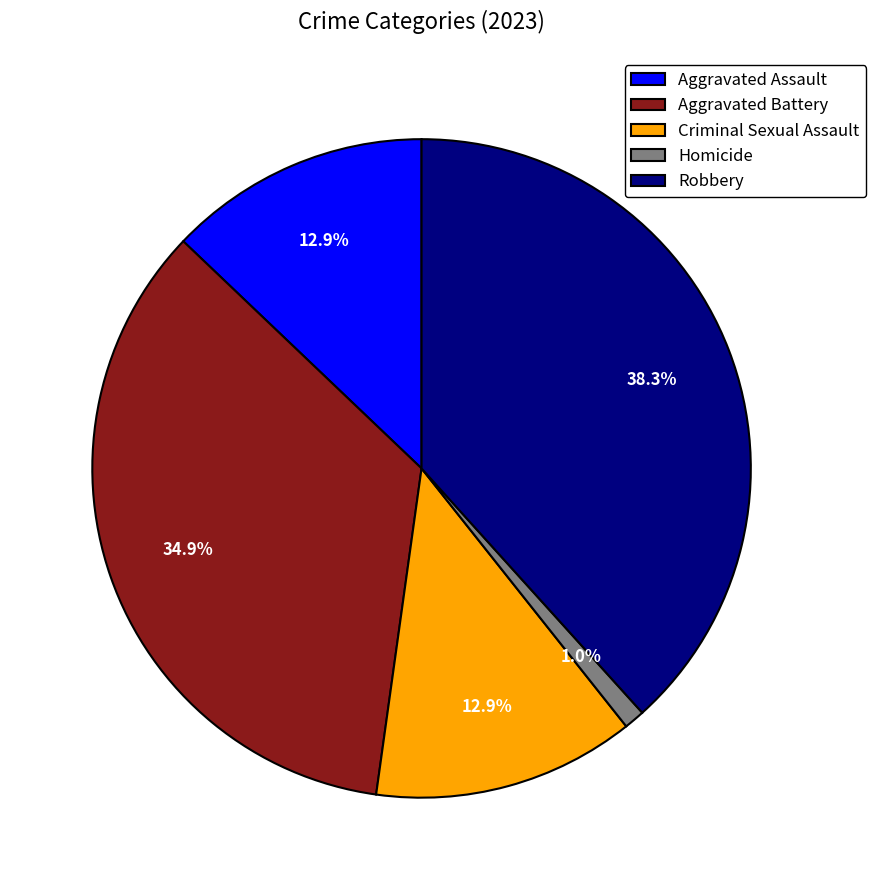

Does any single category account for the majority?

No